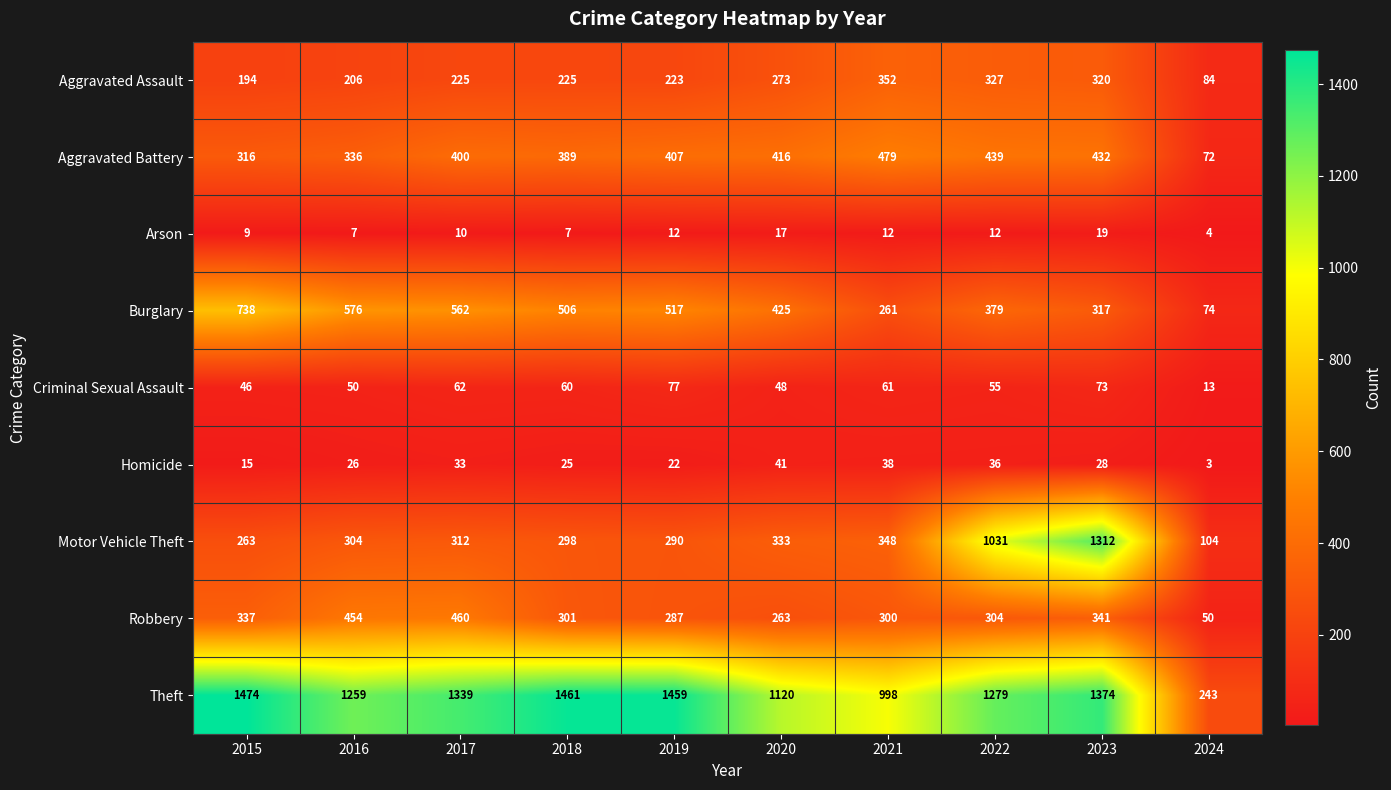

Read the Theft value at 2015, to the nearest 100.

1500